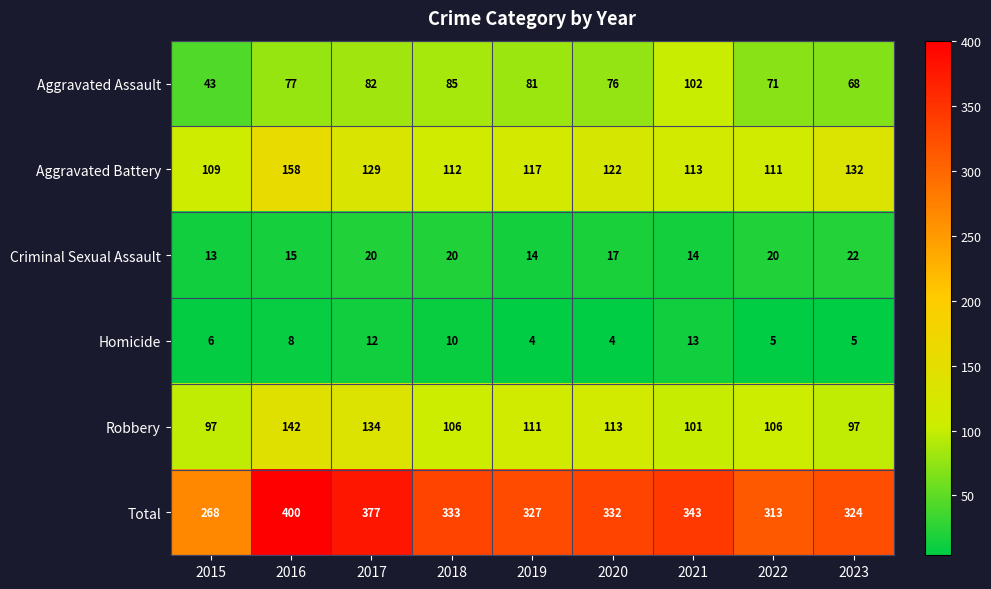

What is the difference between the second highest and minimum values in the Aggravated Battery series?

23